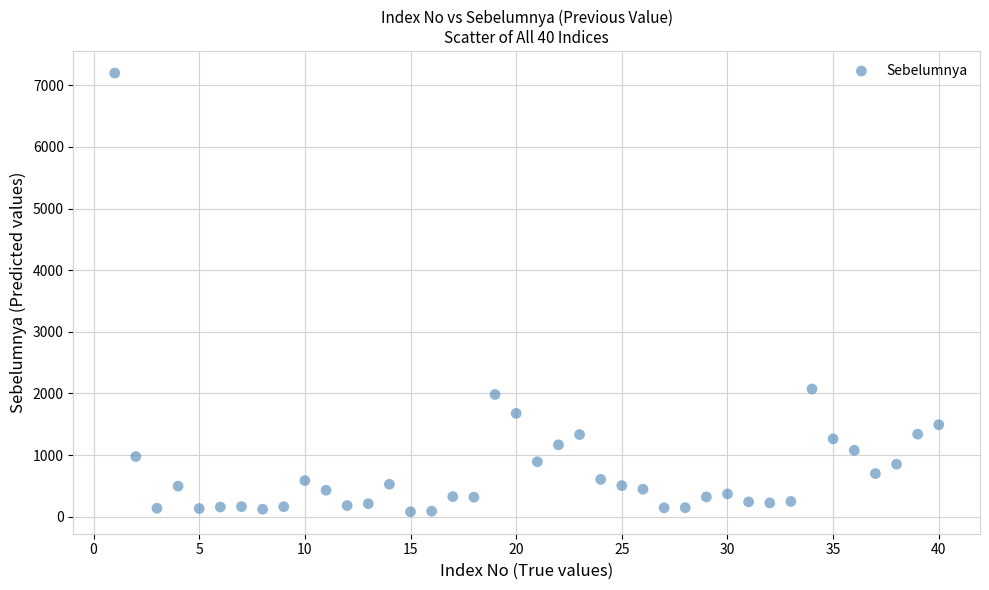

What Y value in the scatter plot is closest to 3639?

2071.9